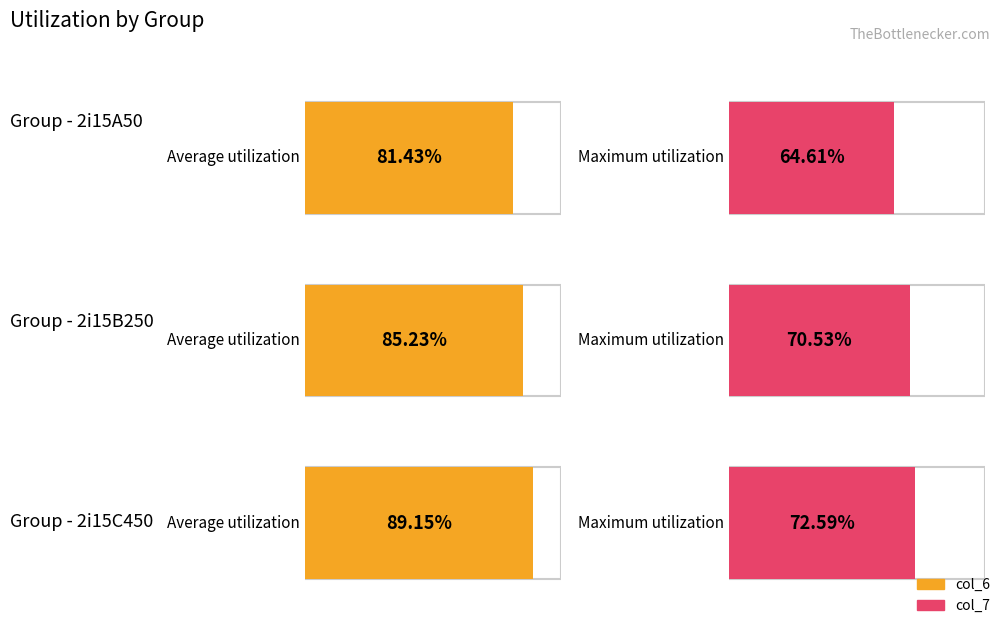

Where does the col_7 series first go above 7?

2i15B250